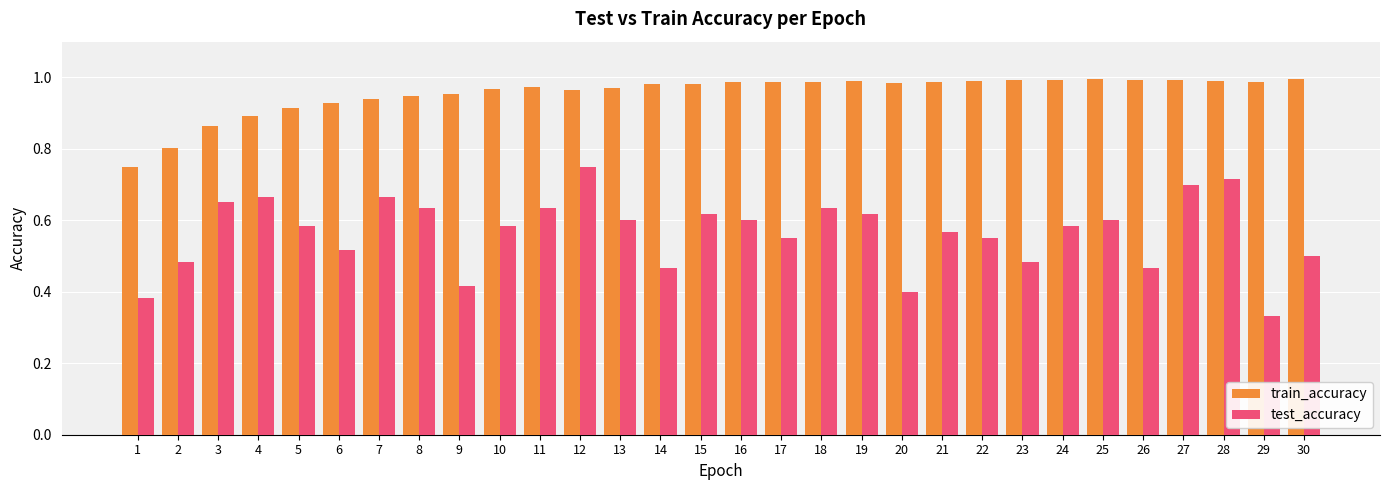

Which series has the widest spread of values?

test_accuracy